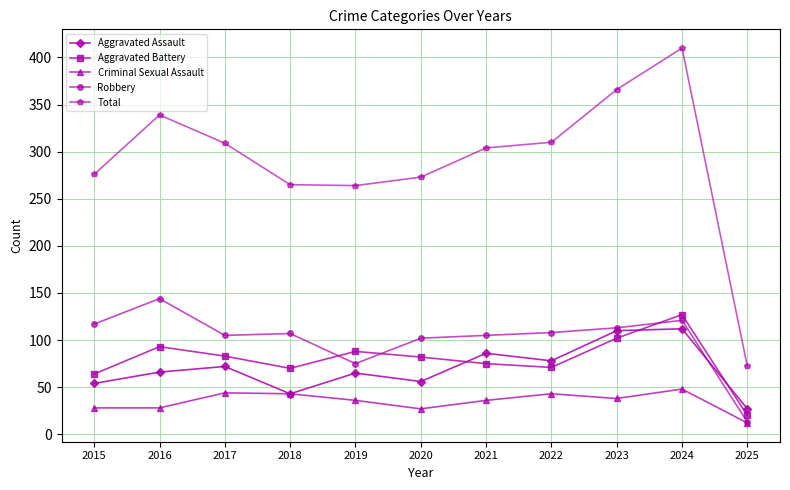

At which category is the sum across all series the highest?

2024